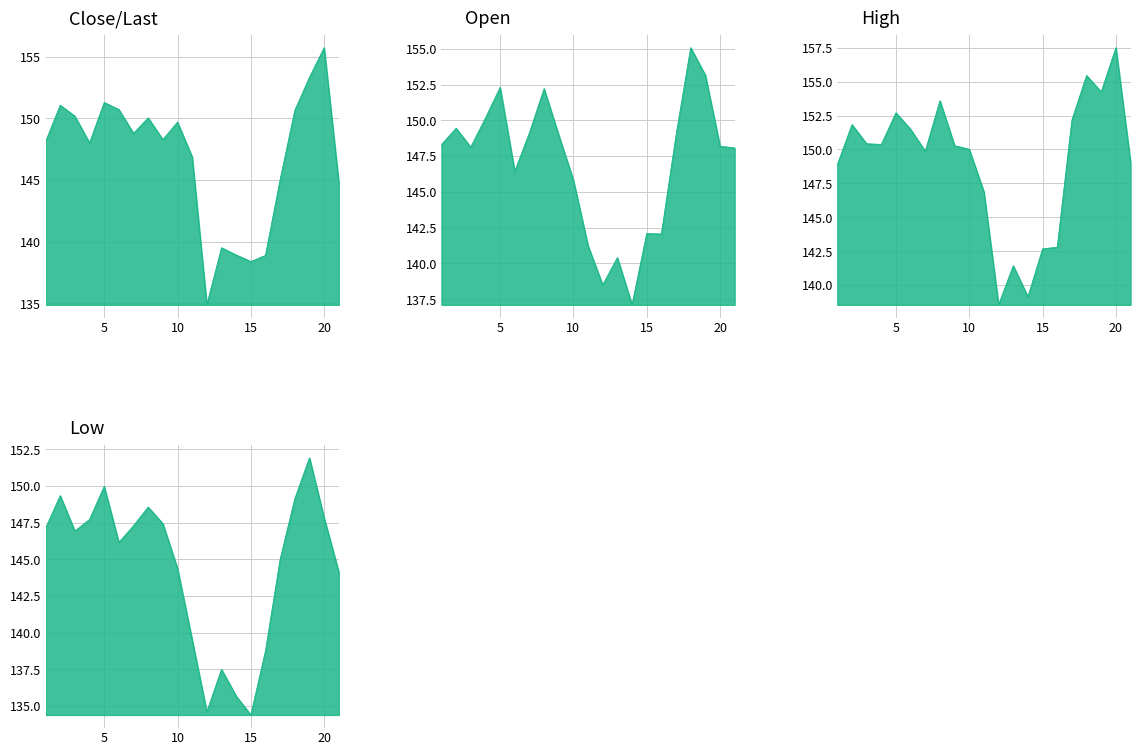

Reading left to right, list all the values displayed in this chart.

Close/Last: 148.1	151.1	150.2	148.0	151.3	150.7	148.8	150.0	148.3	149.7	146.9	134.9	139.5	138.9	138.4	138.9	145.0	150.7	153.3	155.7	144.8
Open: 148.3	149.4	148.1	150.2	152.3	146.4	149.1	152.2	149.0	145.8	141.2	138.5	140.4	137.1	142.1	142.1	148.9	155.1	153.2	148.2	148.1
High: 148.9	151.8	150.4	150.4	152.7	151.5	149.9	153.6	150.3	150.0	146.9	138.6	141.4	139.1	142.7	142.8	152.2	155.4	154.2	157.5	149.0
Low: 147.1	149.3	146.9	147.7	150.0	146.2	147.3	148.6	147.4	144.4	139.5	134.6	137.5	135.7	134.4	138.8	145.0	149.1	151.9	147.8	144.1